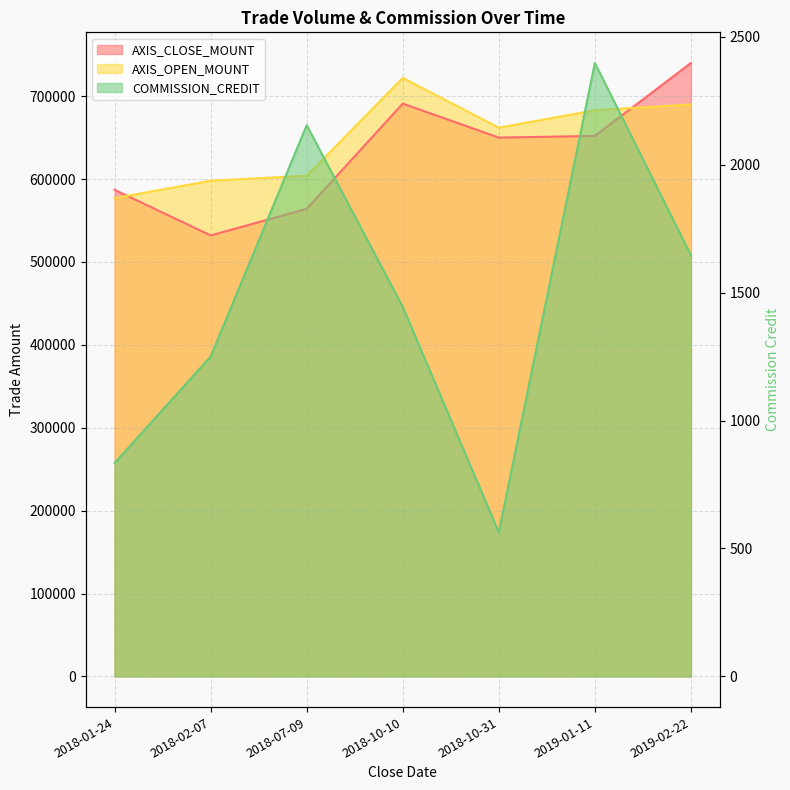

True or false: COMMISSION_CREDIT and AXIS_CLOSE_MOUNT cross at least once.

False